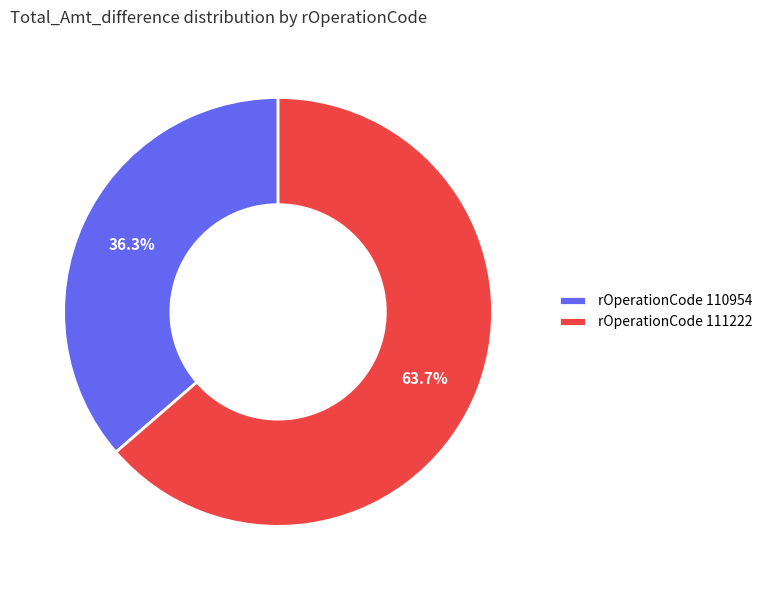

Which category has the biggest portion of the pie?

rOperationCode 111222